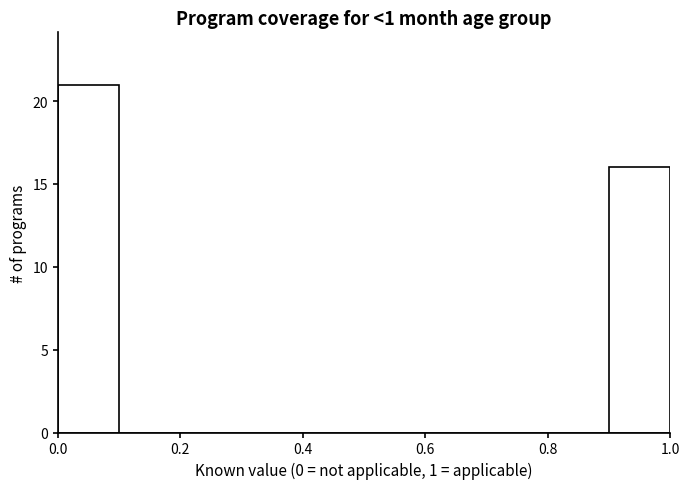

Over which range of the x-axis is the bar tallest?

0.0 to 0.1